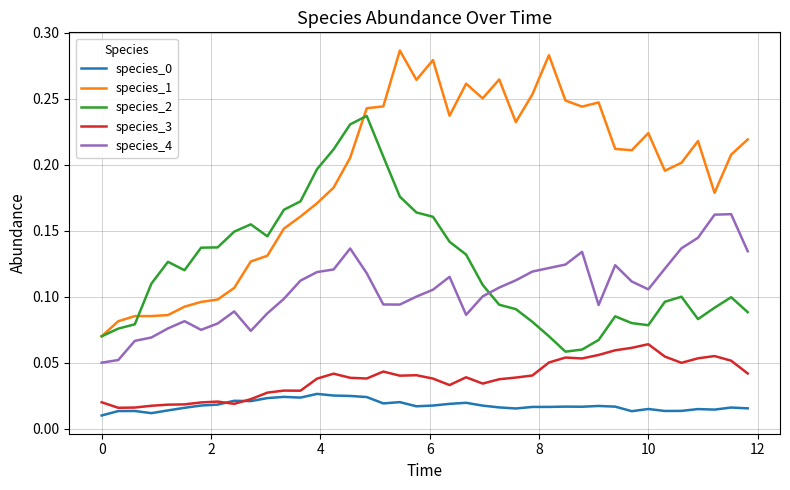

Which series has the largest total across all categories?

species_1